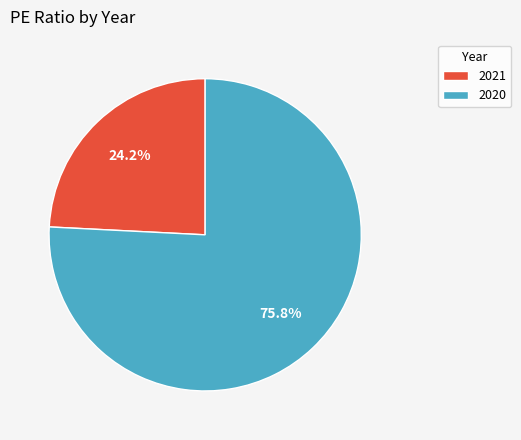

How many slices are in this pie chart?

2